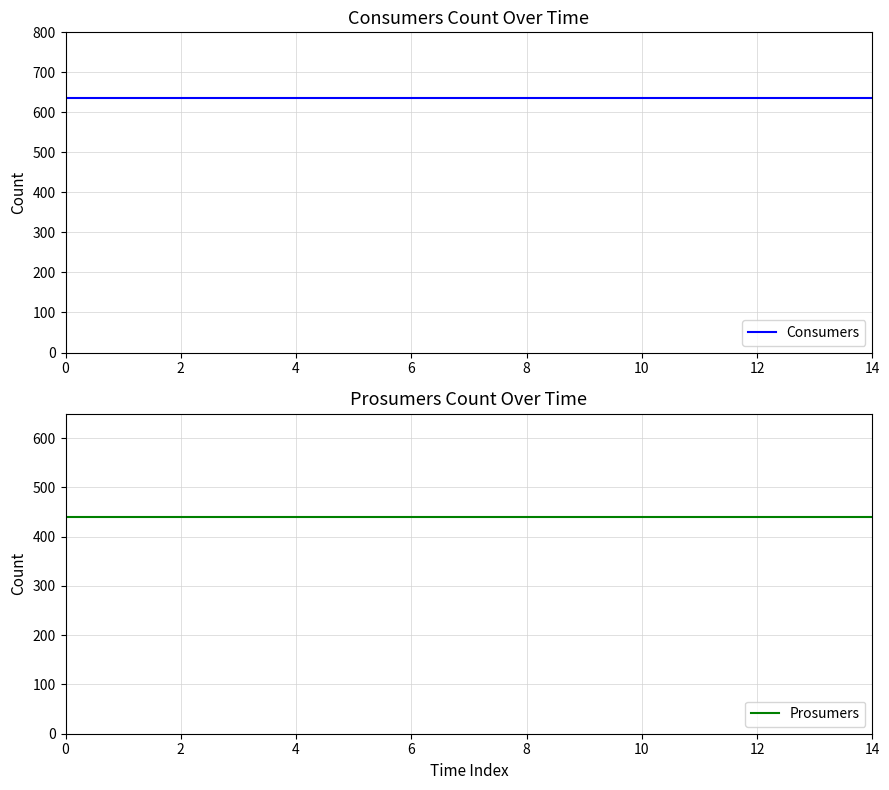

What is the spread (max minus min) of values at 13?

195